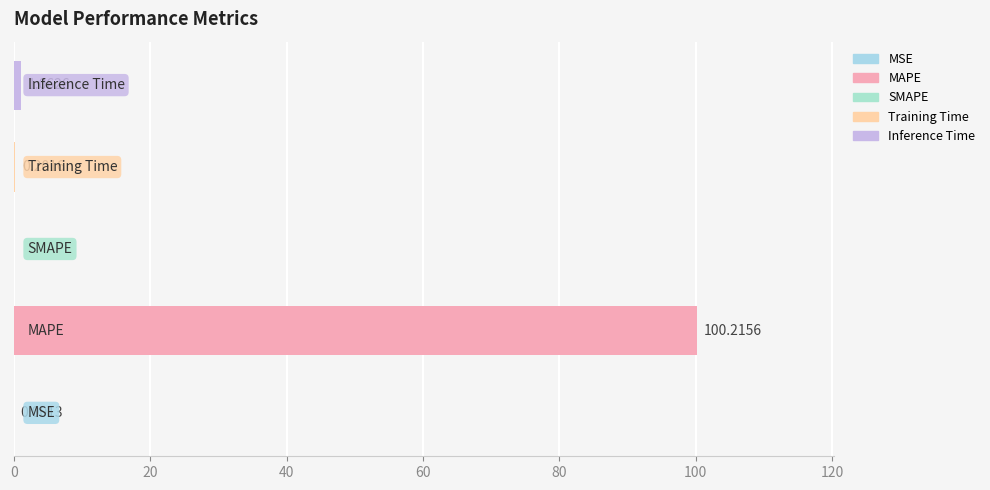

What is the sum of all values?

101.5